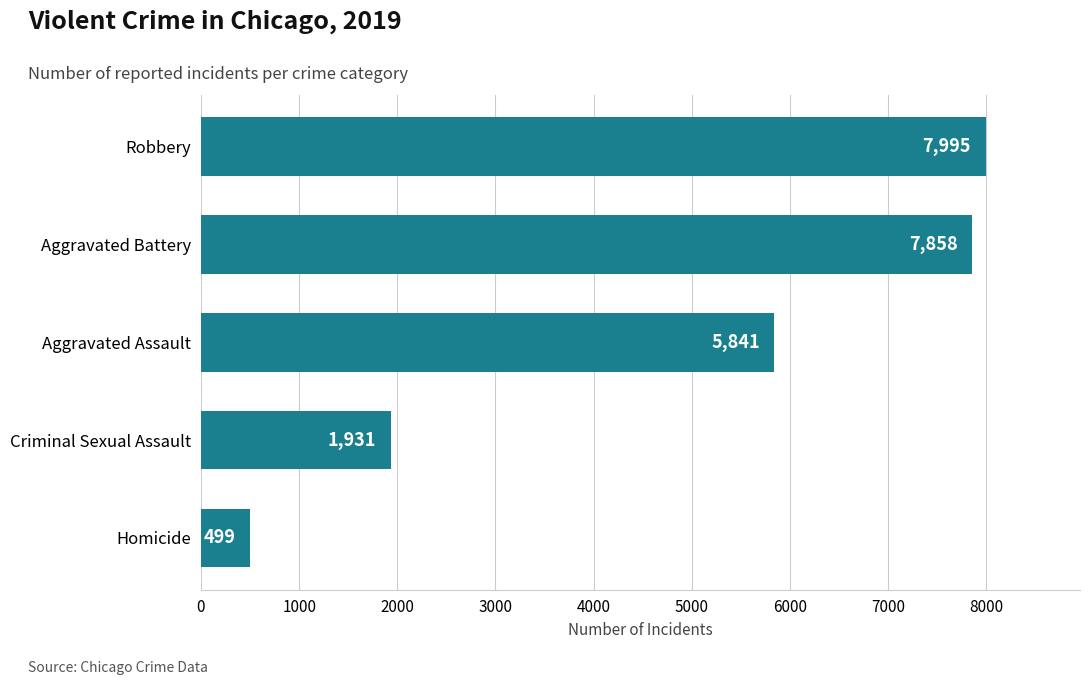

What is the change in value from Criminal Sexual Assault to Aggravated Battery?

+5927